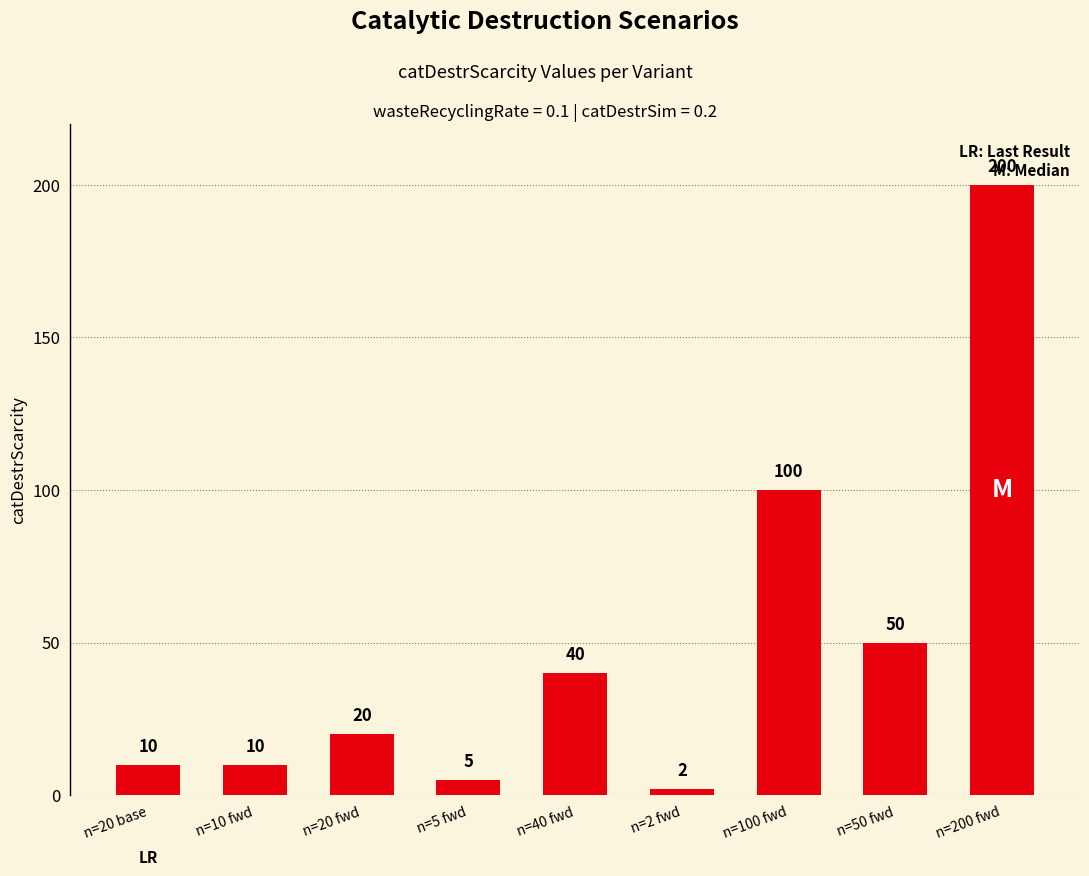

What is the sum of the values at n=200 fwd and n=2 fwd?

202